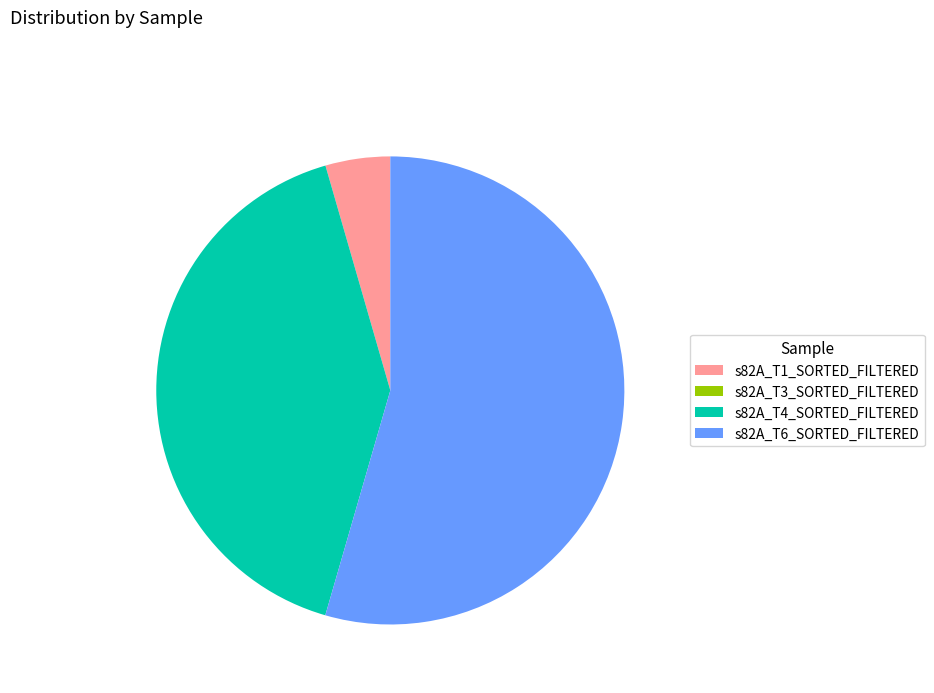

Is it true that s82A_T4_SORTED_FILTERED is 41% of the pie?

True